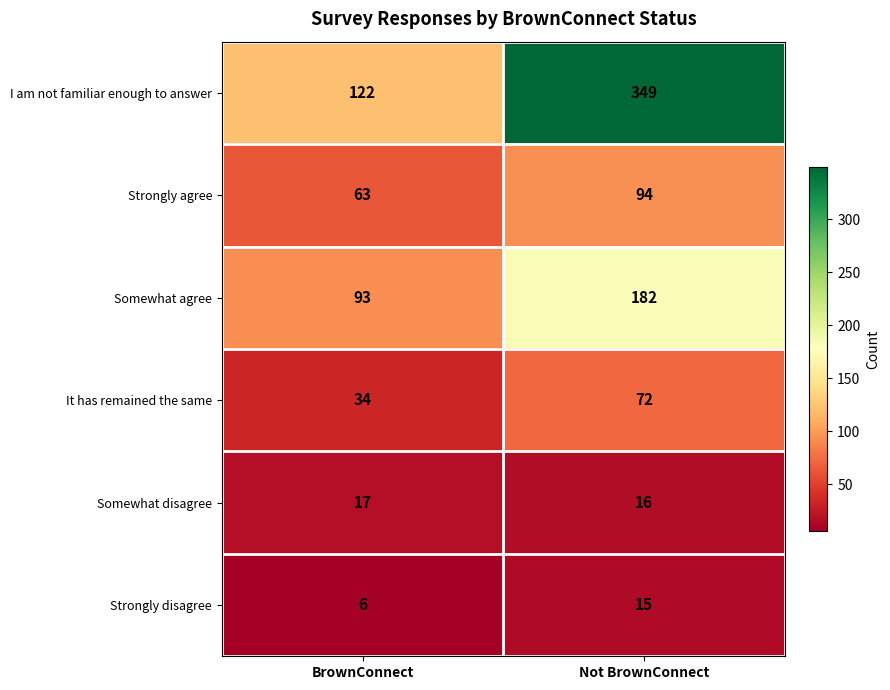

What is the total value across all series at BrownConnect?

335